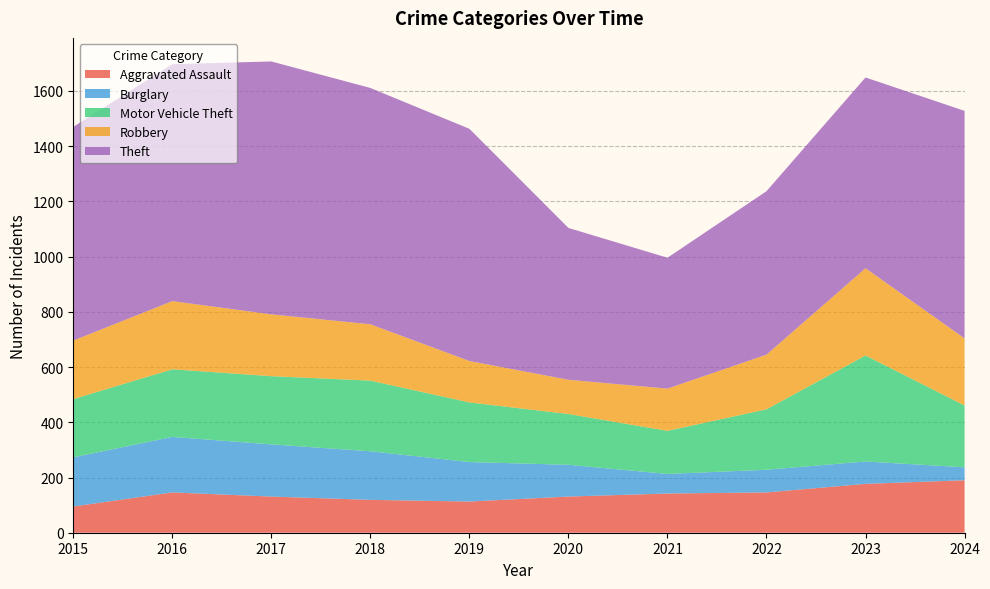

Reading left to right, extract all data points from this chart.

Aggravated Assault: 95	146	131	119	113	131	142	146	177	190
Burglary: 178	201	189	176	143	115	71	82	81	47
Motor Vehicle Theft: 211	245	247	256	216	184	156	219	384	224
Robbery: 212	247	224	204	150	124	153	198	316	243
Theft: 774	858	916	856	841	550	474	592	691	824